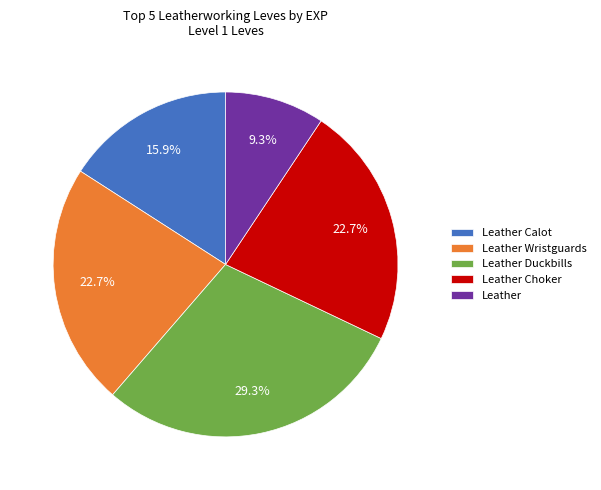

To the nearest percent, what percentage of the pie is Leather Duckbills?

29%